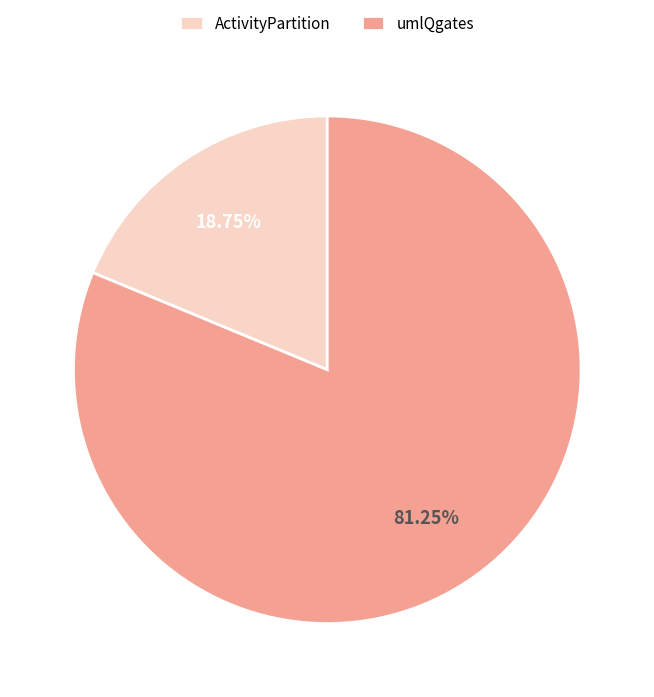

Count the number of slices in the pie.

2